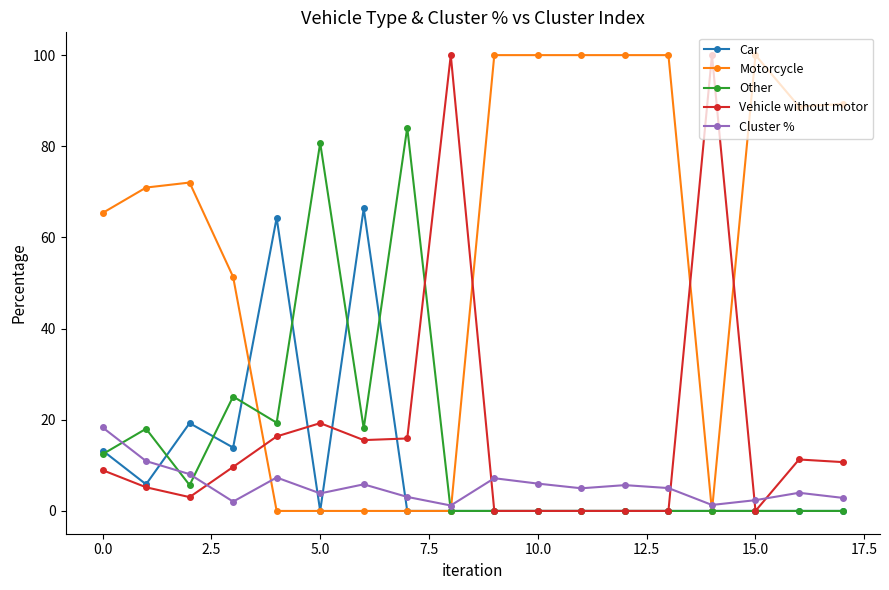

What is the highest value of the Car series?

66.4